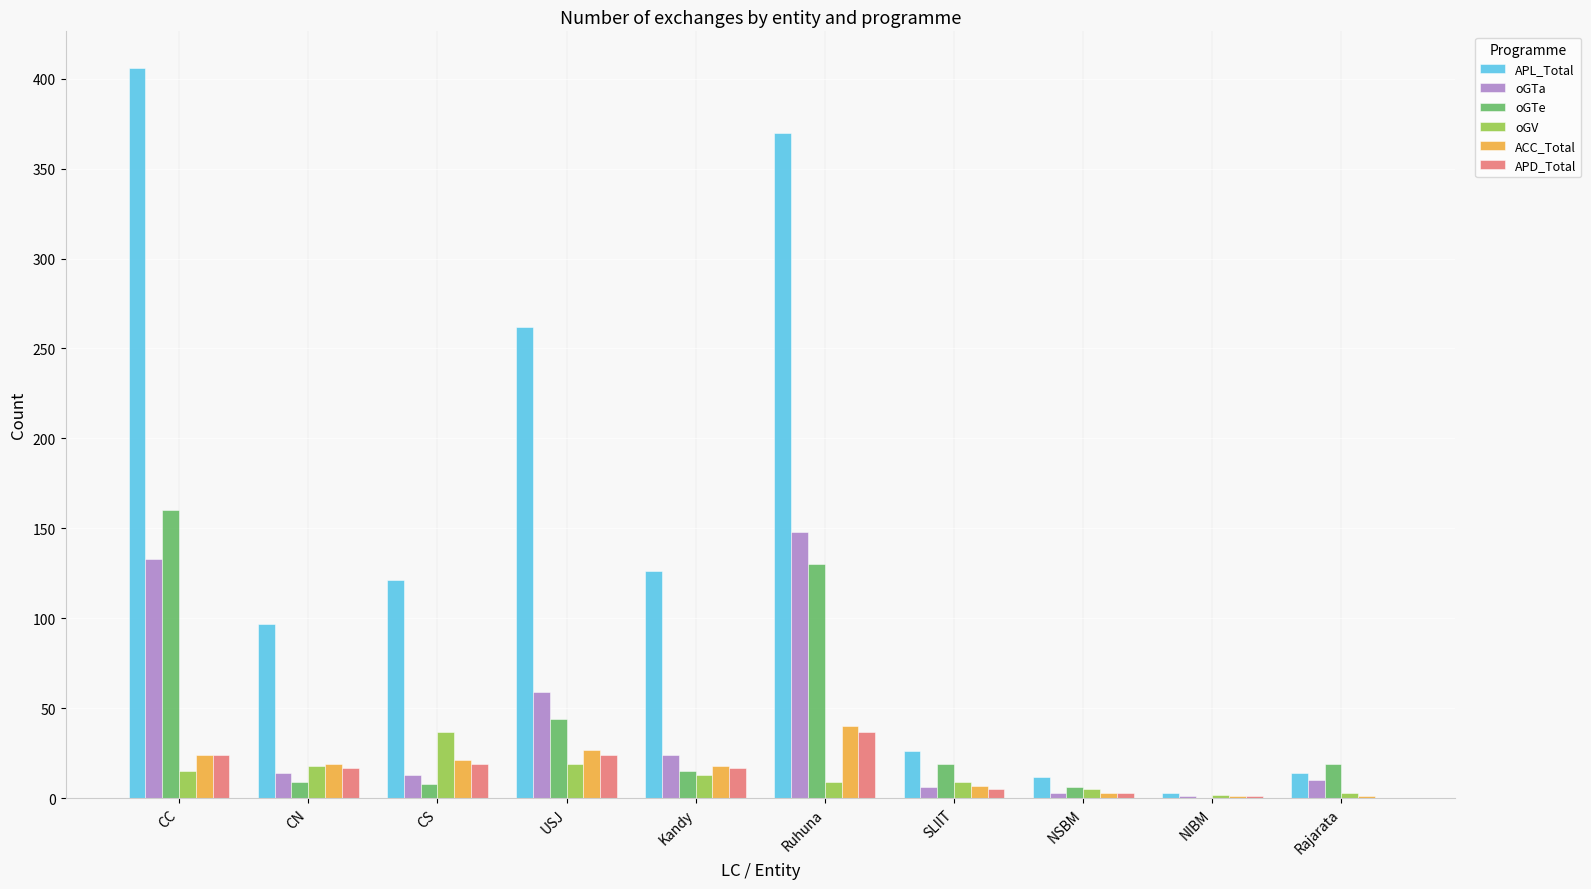

Which series changed the most between CN and SLIIT?

APL_Total